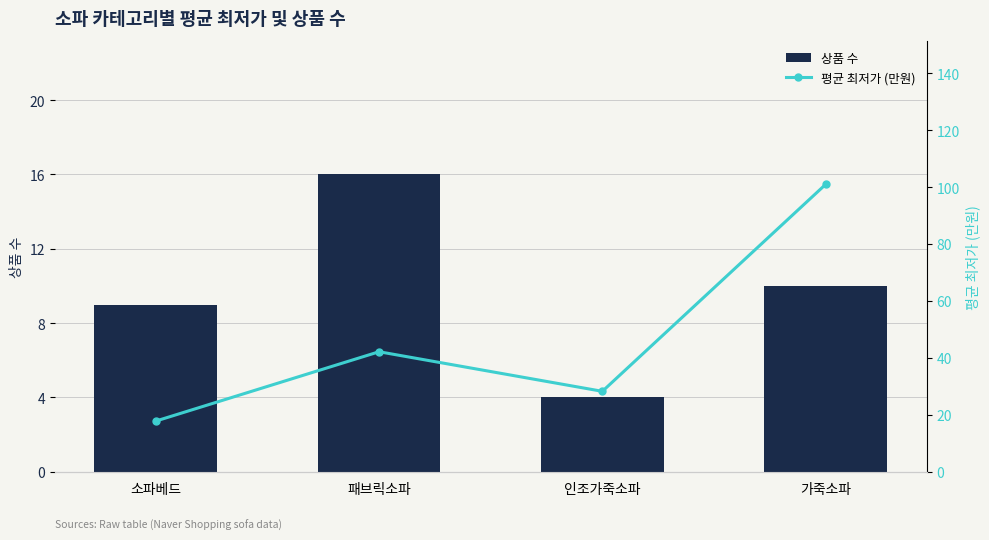

True or false: 상품 수 has a value of 4.0 at 인조가죽소파.

True